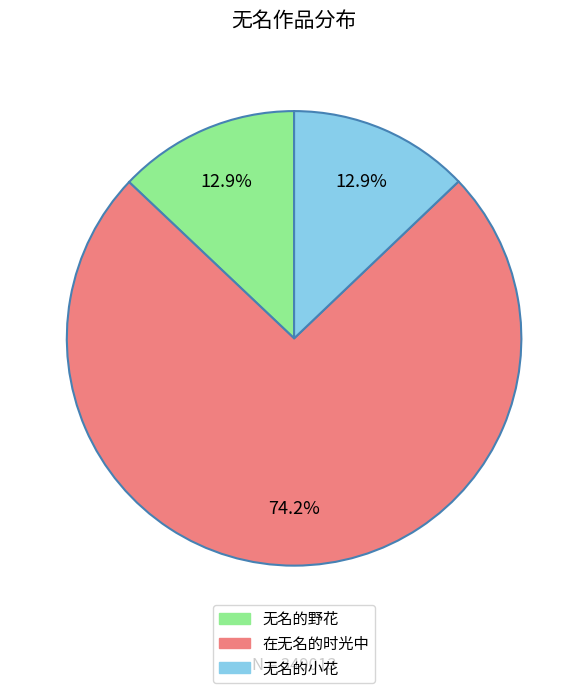

Is there any slice that represents more than half of the pie?

Yes